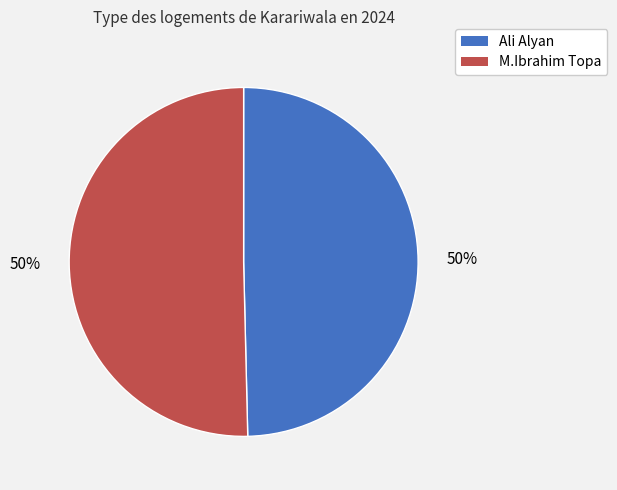

To the nearest percent, what percentage of the pie is Ali Alyan?

50%